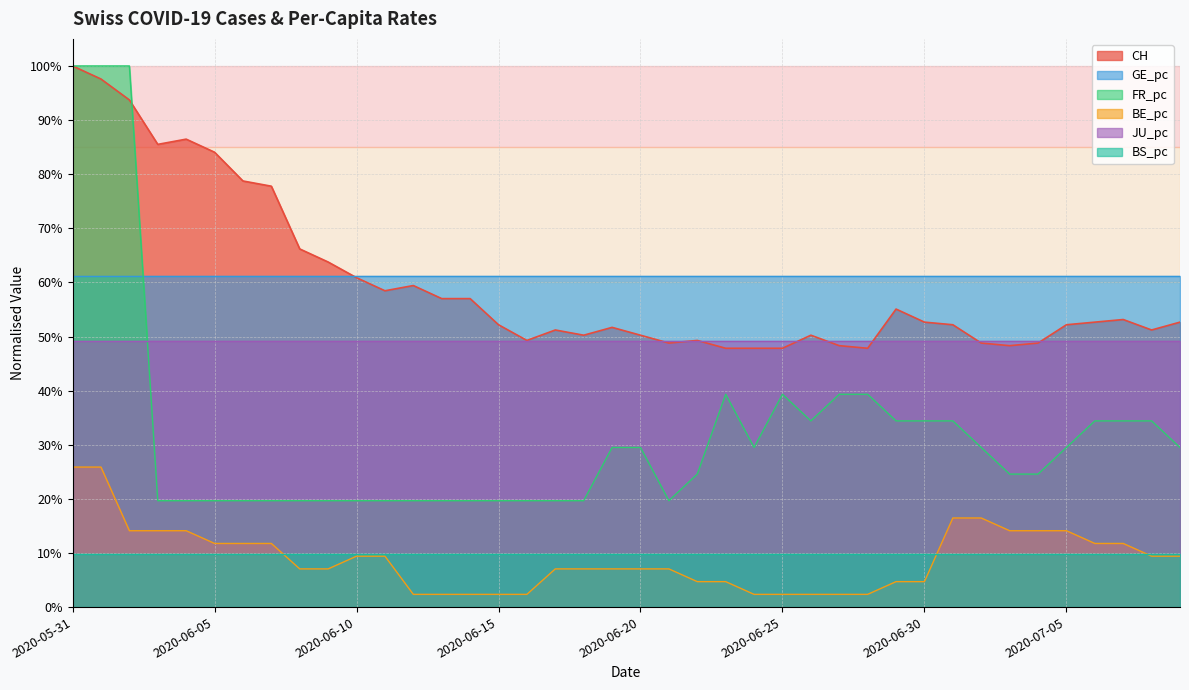

Between which two adjacent categories do FR_pc and CH first intersect?

2020-06-02 and 2020-06-03